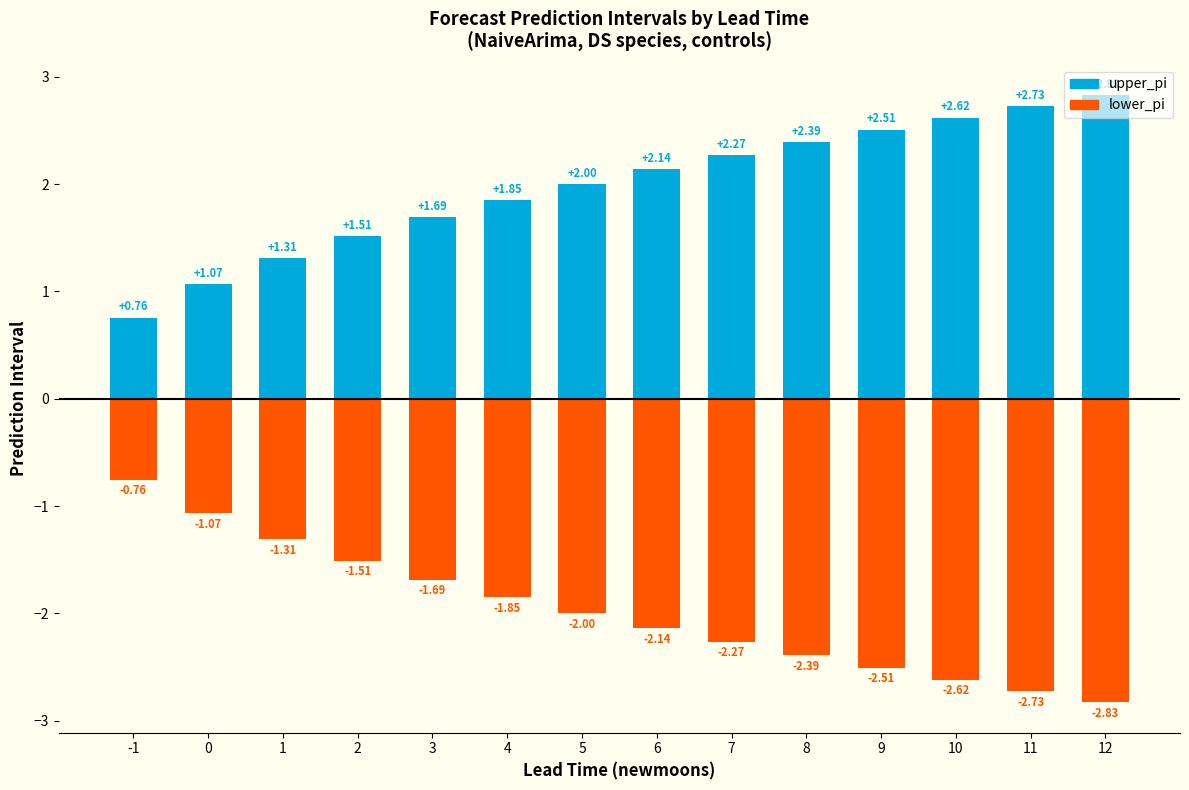

Reading left to right, list all the values displayed in this chart.

upper_pi: -1=0.8	0=1.1	1=1.3	2=1.5	3=1.7	4=1.9	5=2.0	6=2.1	7=2.3	8=2.4	9=2.5	10=2.6	11=2.7	12=2.8
lower_pi: -1=-0.8	0=-1.1	1=-1.3	2=-1.5	3=-1.7	4=-1.9	5=-2.0	6=-2.1	7=-2.3	8=-2.4	9=-2.5	10=-2.6	11=-2.7	12=-2.8